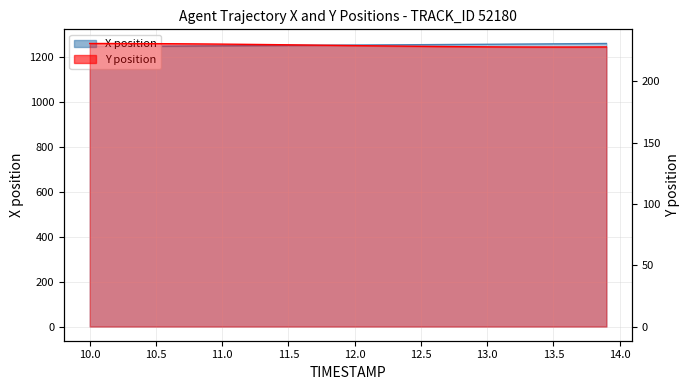

True or false: X position has more than 1 interior local peaks.

False